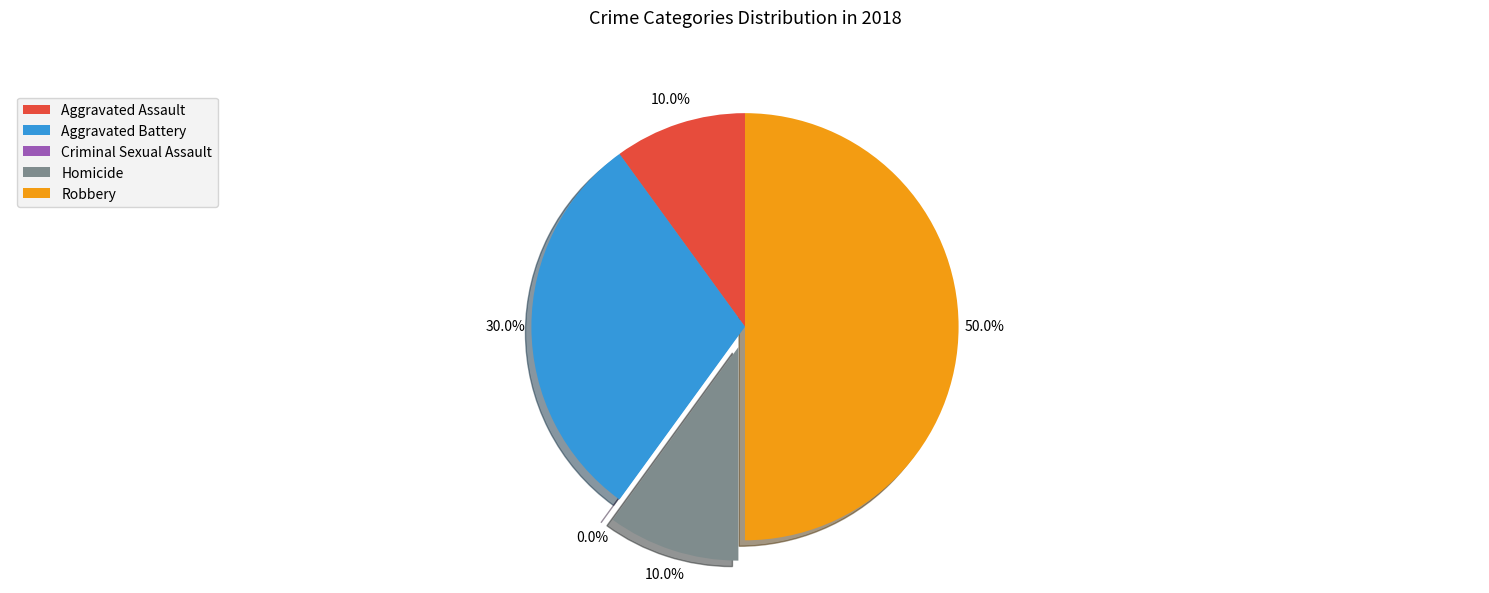

Is there any slice that represents more than half of the pie?

No